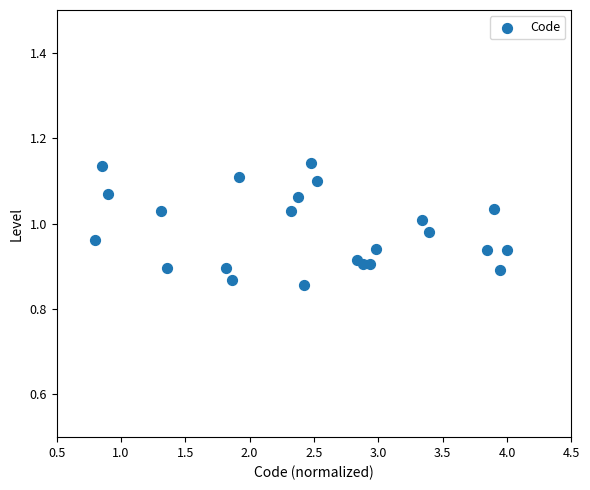

What is the range of X values (max minus min)?

3.2